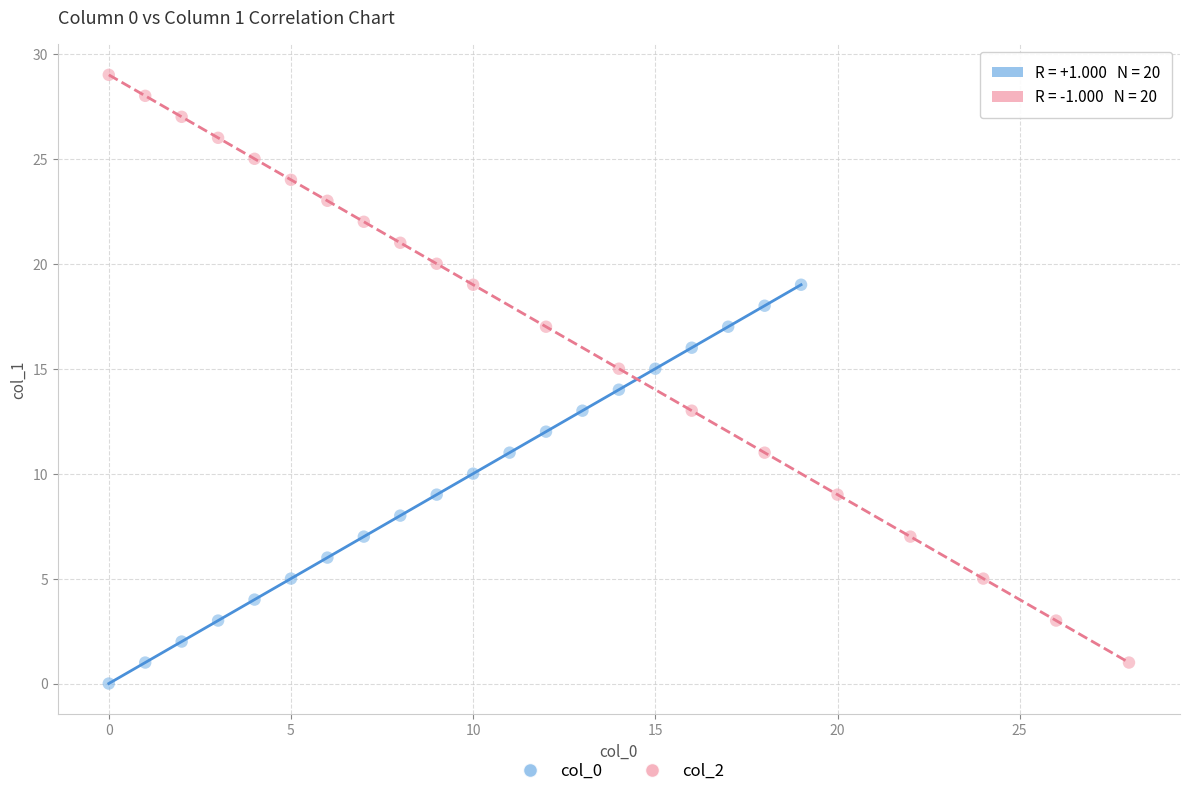

Which series has the largest Y range (max minus min)?

col_2